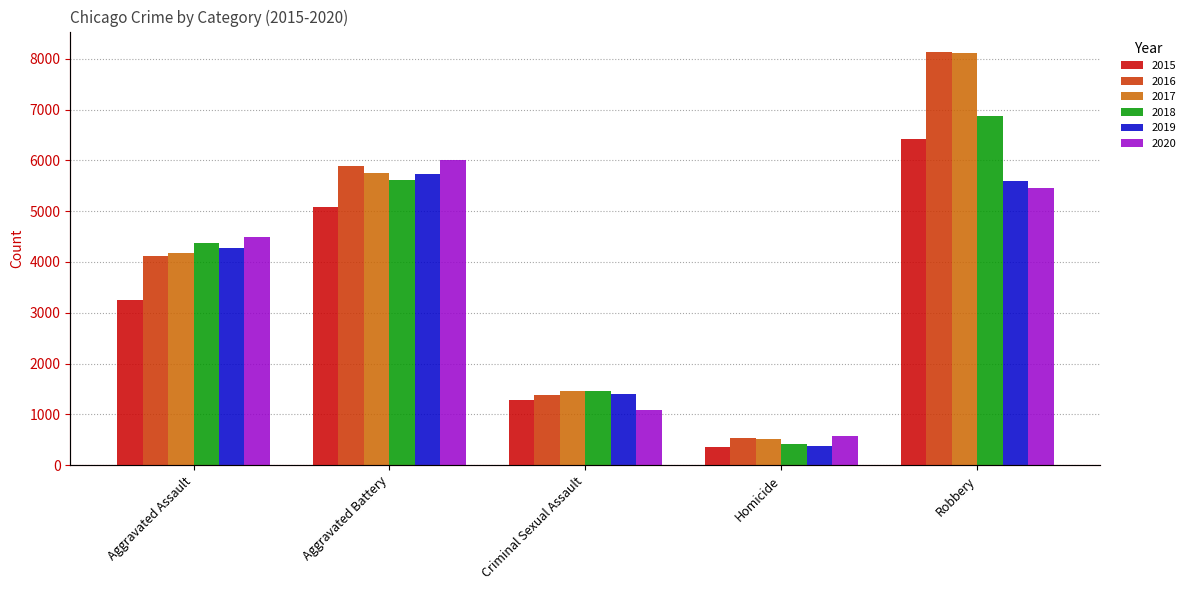

What is the label of the 2nd bar from the right?

Homicide